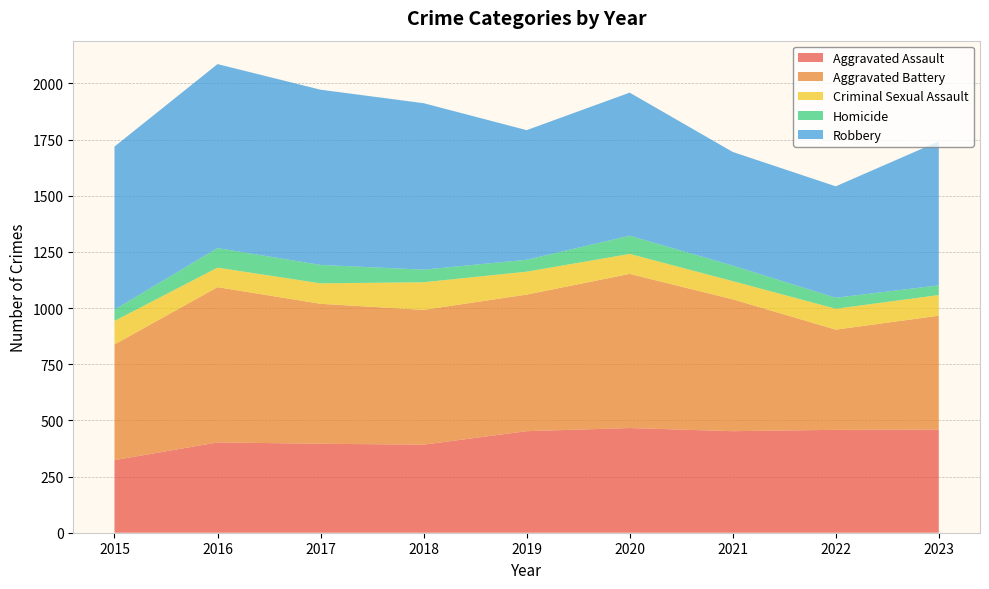

Reading left to right, list all the values displayed in this chart.

Aggravated Assault: 323	402	396	392	452	466	452	458	459
Aggravated Battery: 515	691	623	600	608	686	587	446	507
Criminal Sexual Assault: 105	87	91	123	102	89	81	93	92
Homicide: 50	87	82	56	53	81	69	49	43
Robbery: 726	819	780	741	577	637	506	496	641